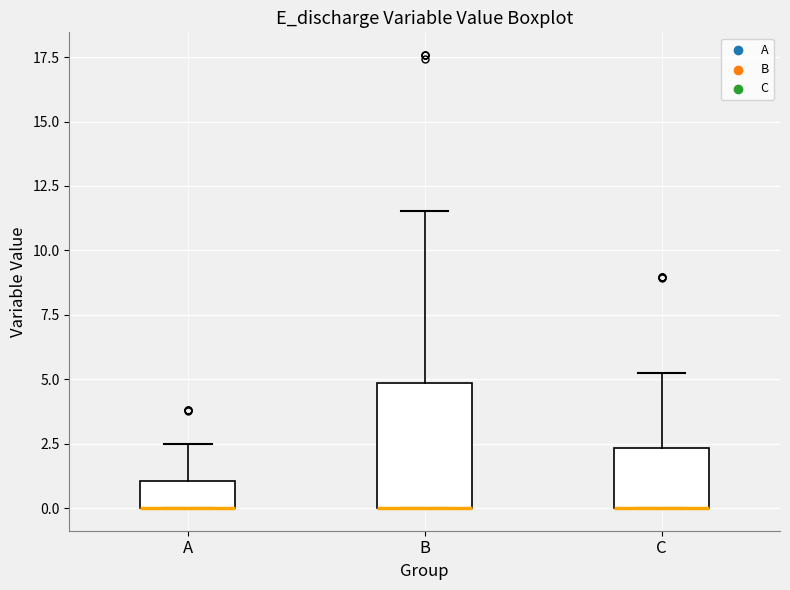

Comparing the boxes themselves (not the whiskers), which one is the tallest?

B